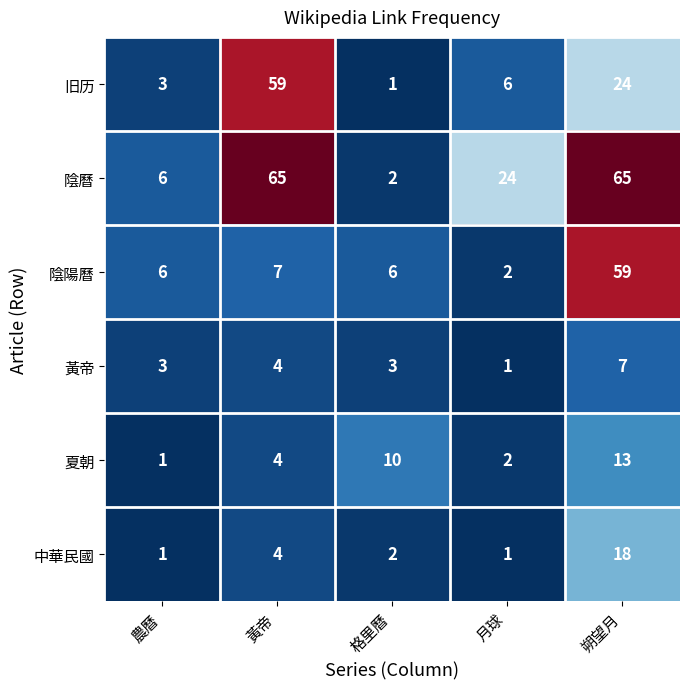

Count the number of categories in the chart.

5